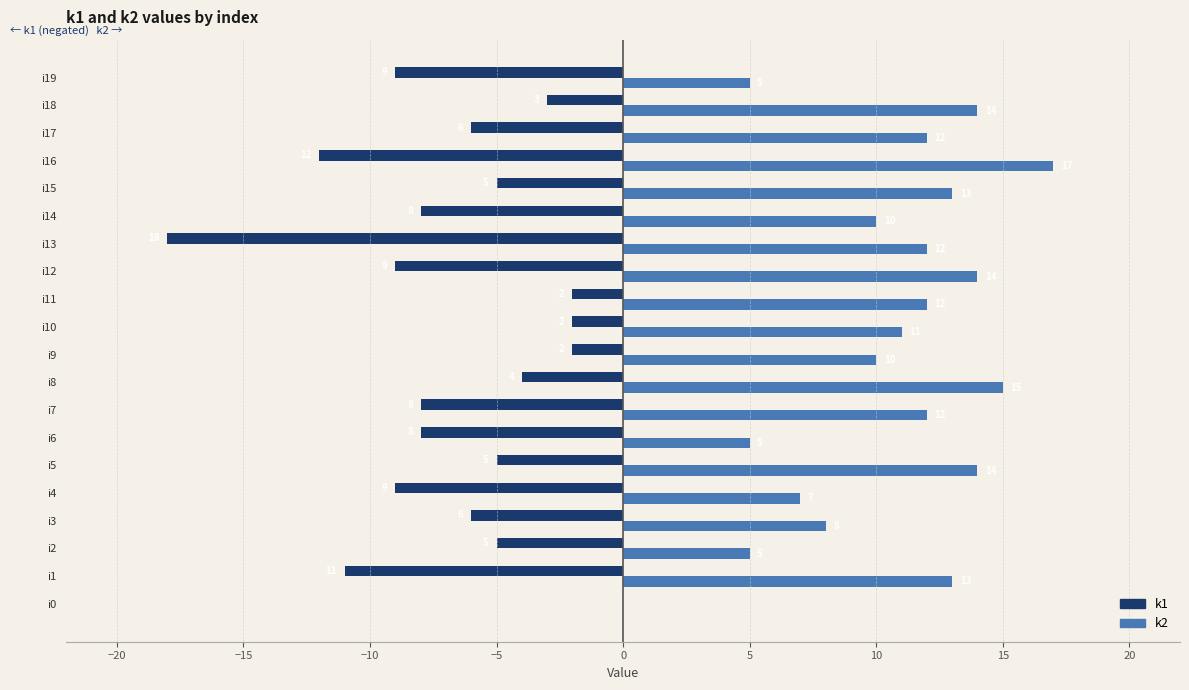

Which series has the largest total across all categories?

k2